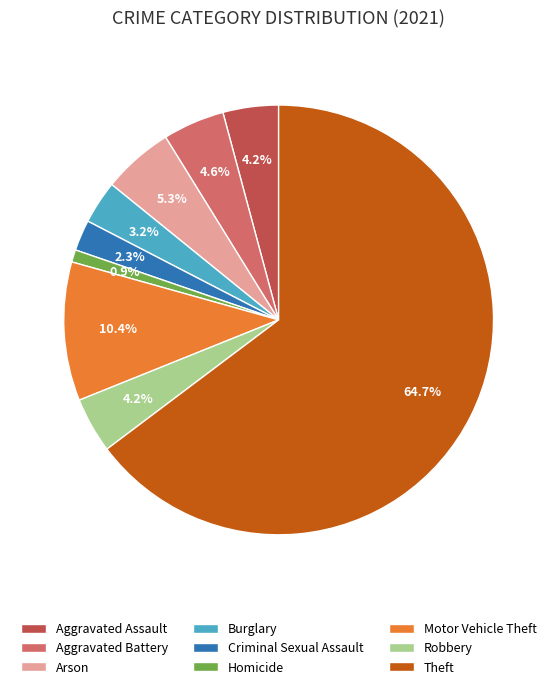

True or false: Arson accounts for 1% of the total.

False